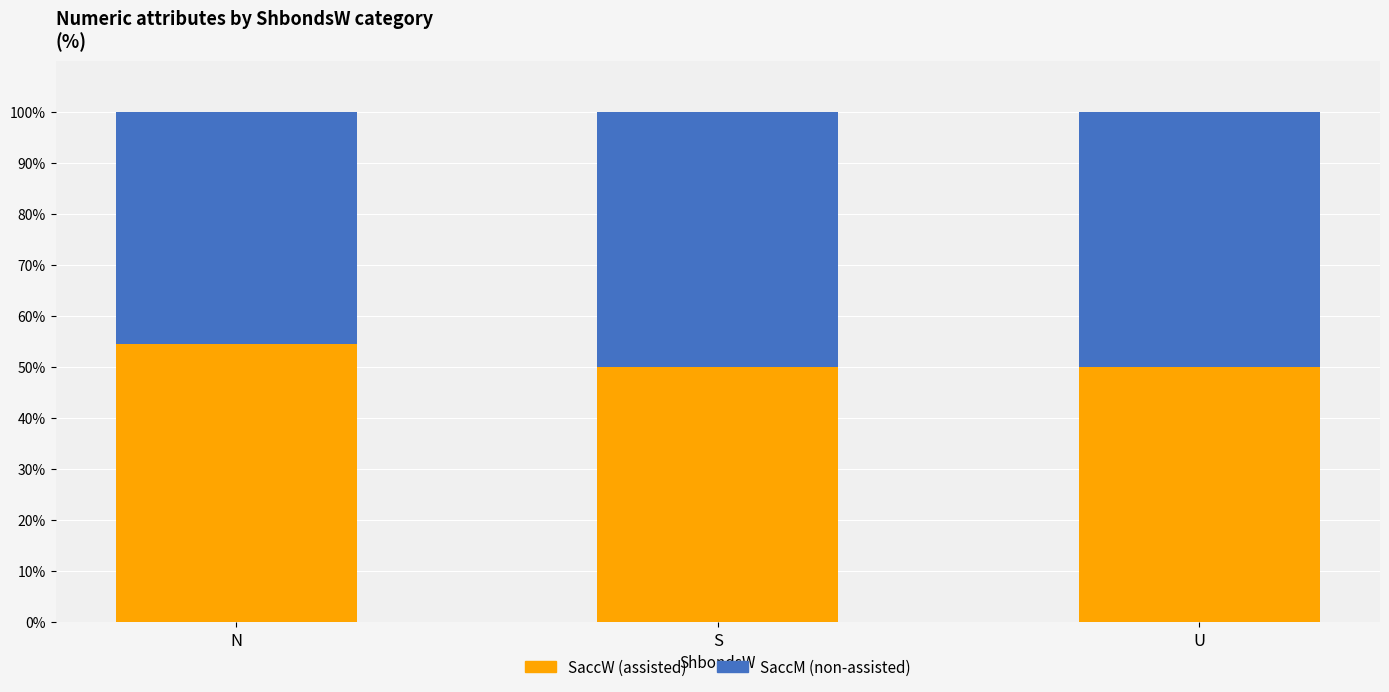

What is the sum of the SaccW (assisted) values at U and S?

100.0